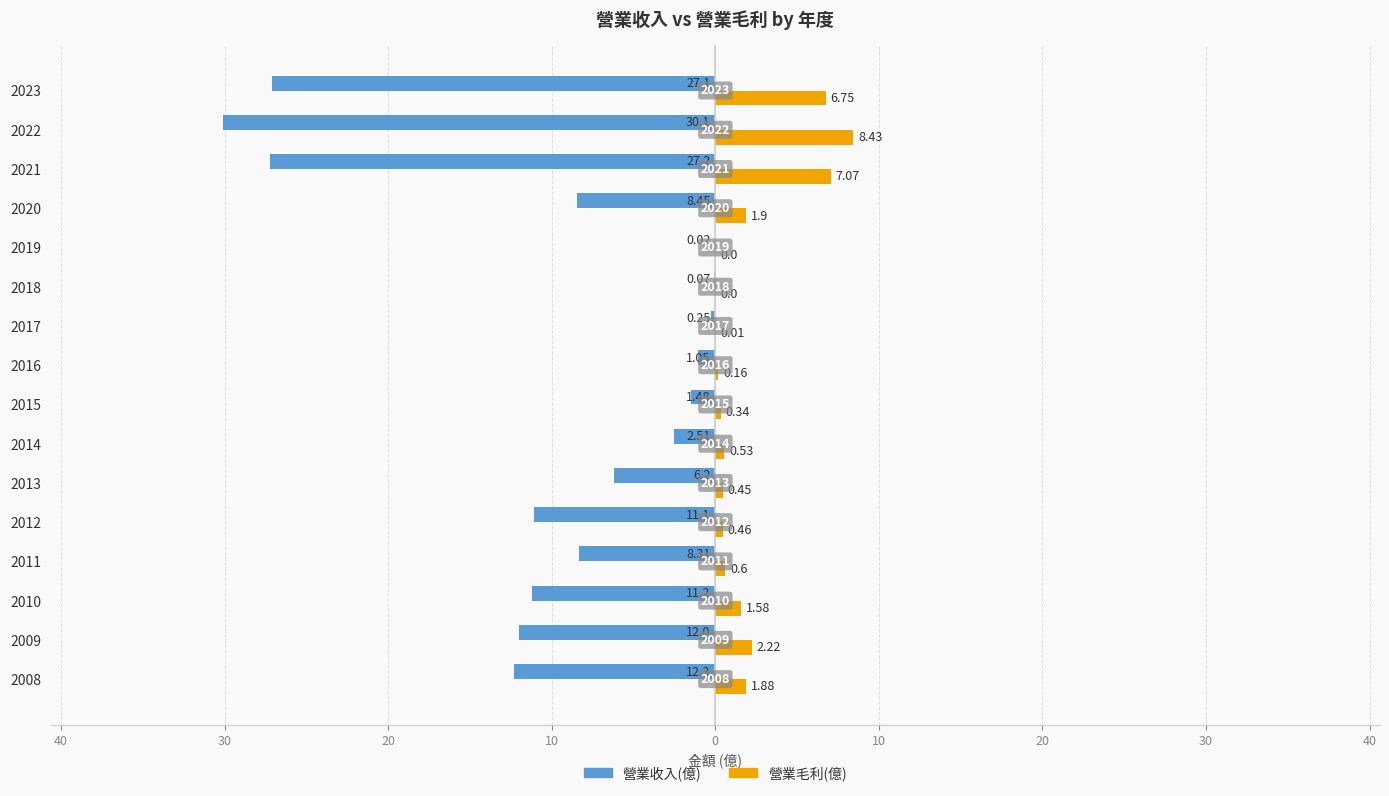

What are all the series names shown in the legend?

營業收入(億), 營業毛利(億)